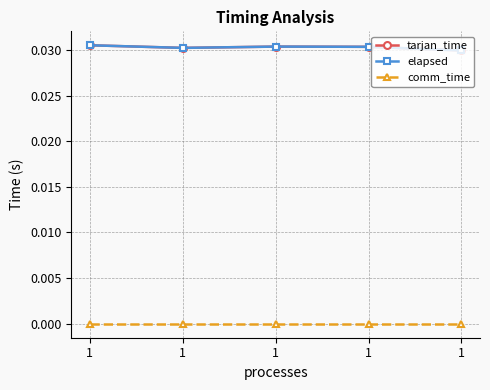

True or false: elapsed and tarjan_time intersect in this chart.

False